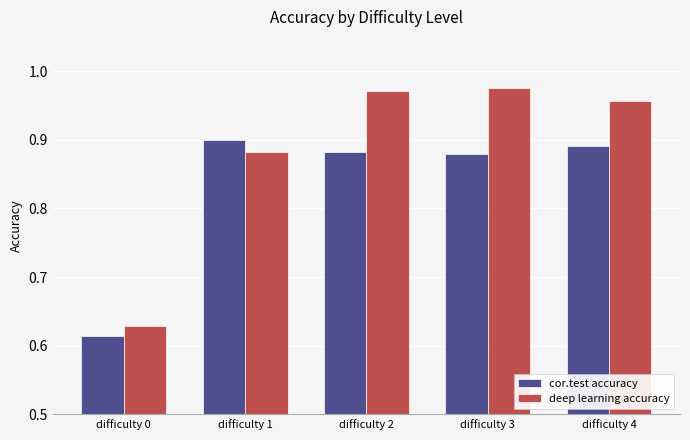

What is the sum of the deep learning accuracy values at difficulty 4 and difficulty 1?

1.8